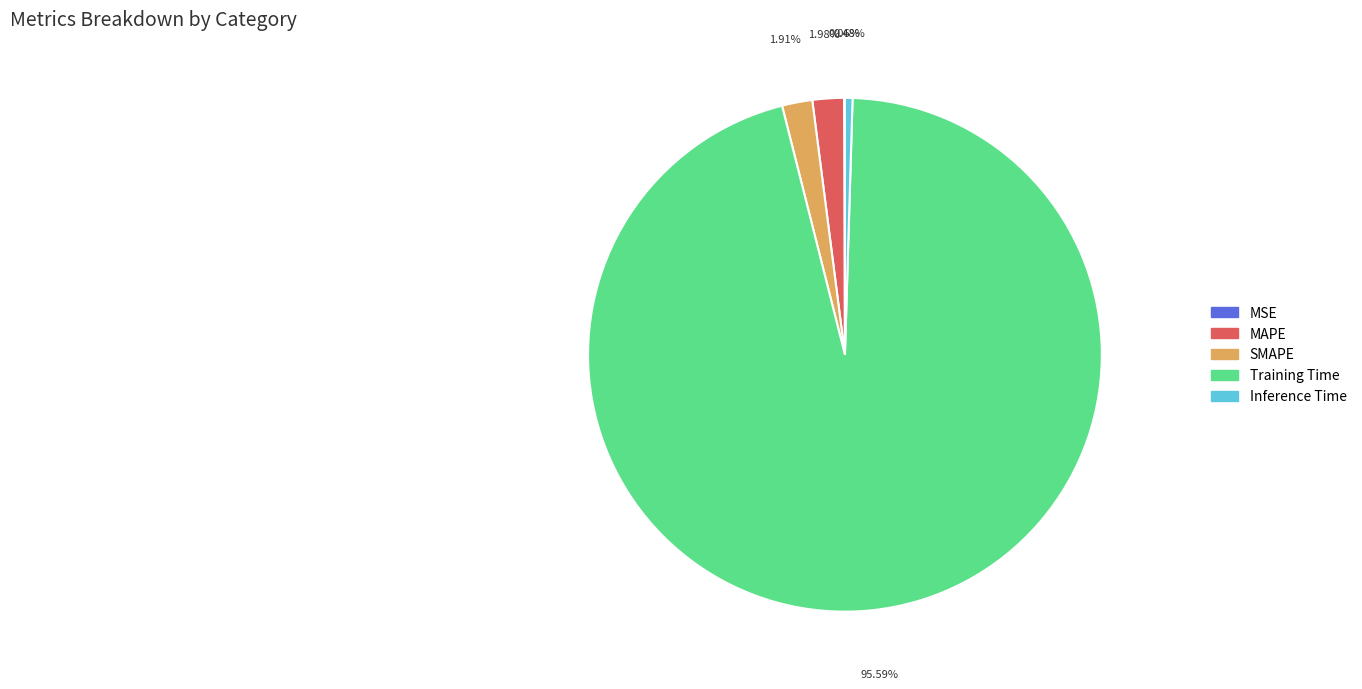

What is the majority slice?

Training Time